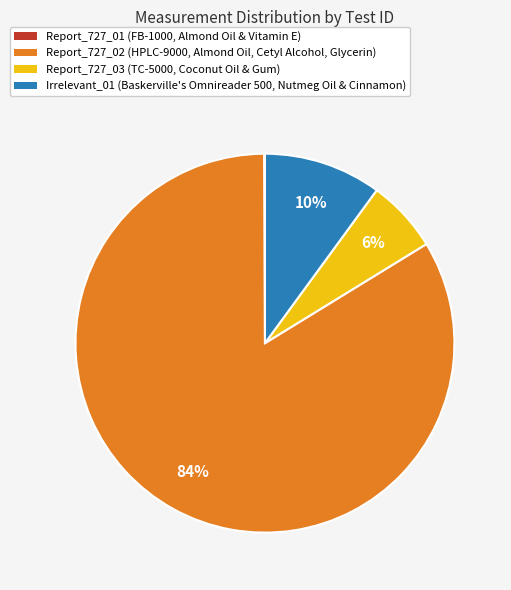

Is it true that Report_727_02 is 89% of the pie?

False